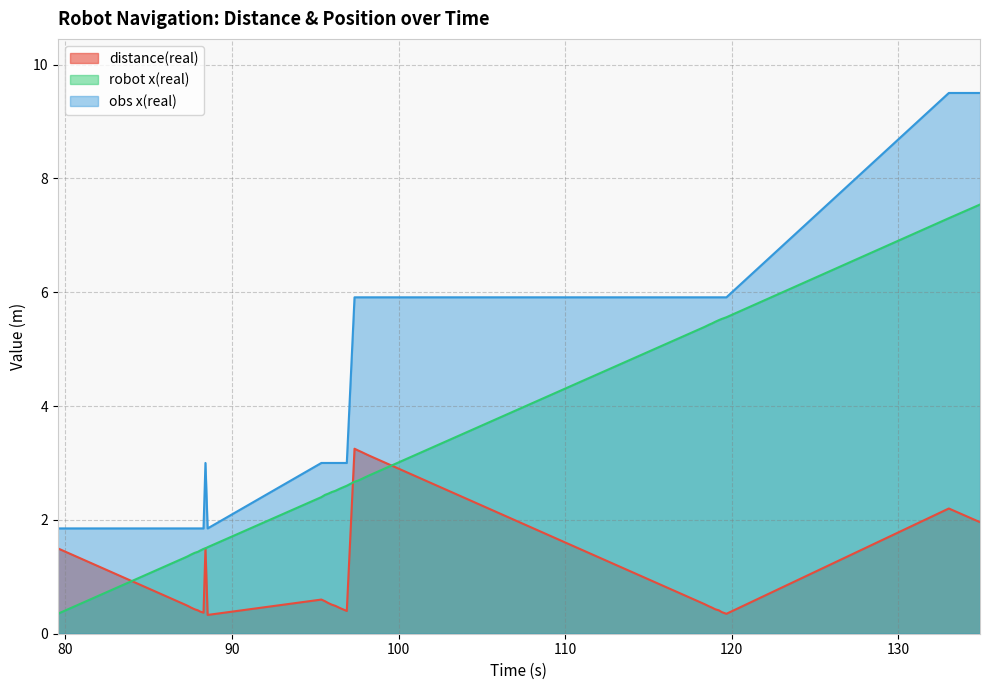

Reading right to left, extract all data points from this chart.

distance(real): 134.905=2.0	133.033=2.2	119.683=0.3	119.4=0.4	119.234=0.4	119.009=0.4	118.807=0.5	118.647=0.5	118.367=0.5	110.801=1.5	98.23=3.1	98.01=3.2	97.797=3.2	97.57=3.2	97.358=3.2	96.894=0.4	96.492=0.5	96.204=0.5	95.998=0.5	95.776=0.5	95.593=0.6	95.367=0.6	88.54=0.3	88.409=1.5	88.293=0.4	88.086=0.4	87.961=0.4	87.757=0.4	87.537=0.5	87.344=0.5	87.119=0.5	86.884=0.6	79.545=1.5
robot x(real): 134.905=7.5	133.033=7.3	119.683=5.6	119.4=5.5	119.234=5.5	119.009=5.5	118.807=5.5	118.647=5.4	118.367=5.4	110.801=4.4	98.23=2.8	98.01=2.8	97.797=2.7	97.57=2.7	97.358=2.7	96.894=2.6	96.492=2.5	96.204=2.5	95.998=2.5	95.776=2.5	95.593=2.4	95.367=2.4	88.54=1.5	88.409=1.5	88.293=1.5	88.086=1.5	87.961=1.4	87.757=1.4	87.537=1.4	87.344=1.4	87.119=1.3	86.884=1.3	79.545=0.3
obs x(real): 134.905=9.5	133.033=9.5	119.683=5.9	119.4=5.9	119.234=5.9	119.009=5.9	118.807=5.9	118.647=5.9	118.367=5.9	110.801=5.9	98.23=5.9	98.01=5.9	97.797=5.9	97.57=5.9	97.358=5.9	96.894=3.0	96.492=3.0	96.204=3.0	95.998=3.0	95.776=3.0	95.593=3.0	95.367=3.0	88.54=1.9	88.409=3.0	88.293=1.9	88.086=1.9	87.961=1.9	87.757=1.9	87.537=1.9	87.344=1.9	87.119=1.9	86.884=1.9	79.545=1.9